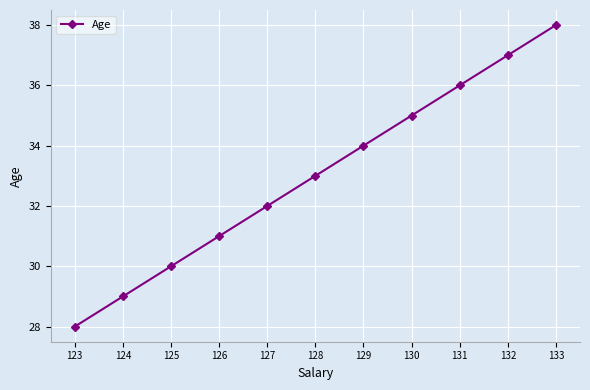

Reading left to right, transcribe all the data shown in this chart.

123=28	124=29	125=30	126=31	127=32	128=33	129=34	130=35	131=36	132=37	133=38